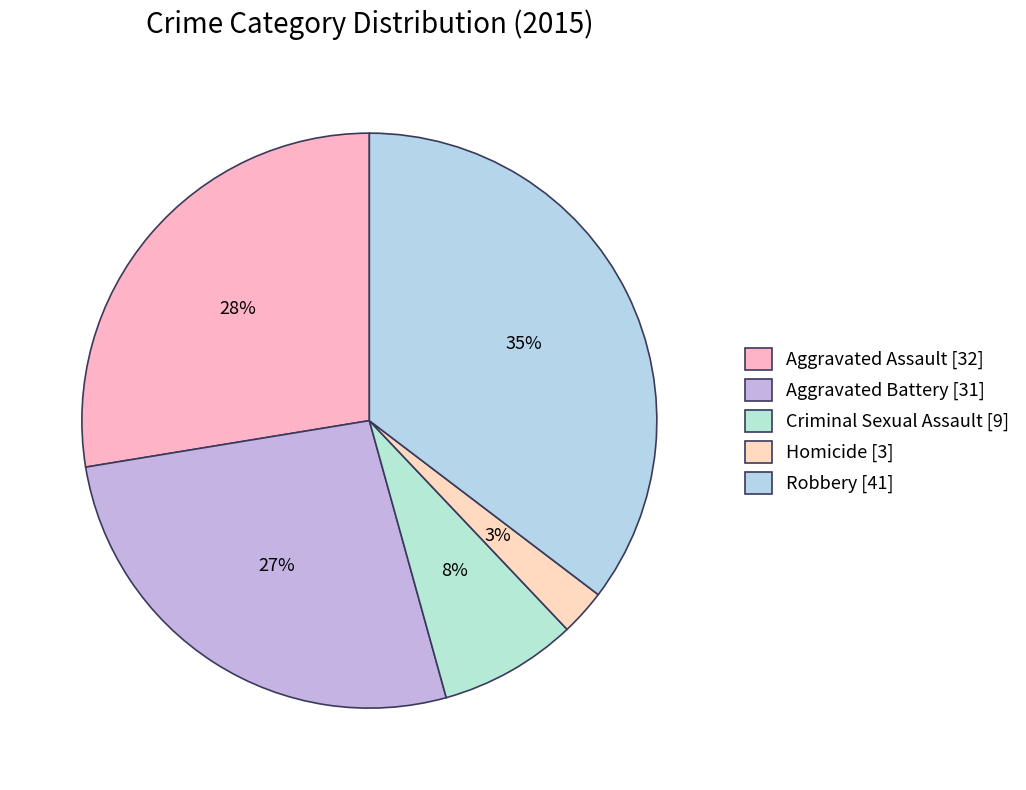

How many slices are in this pie chart?

5